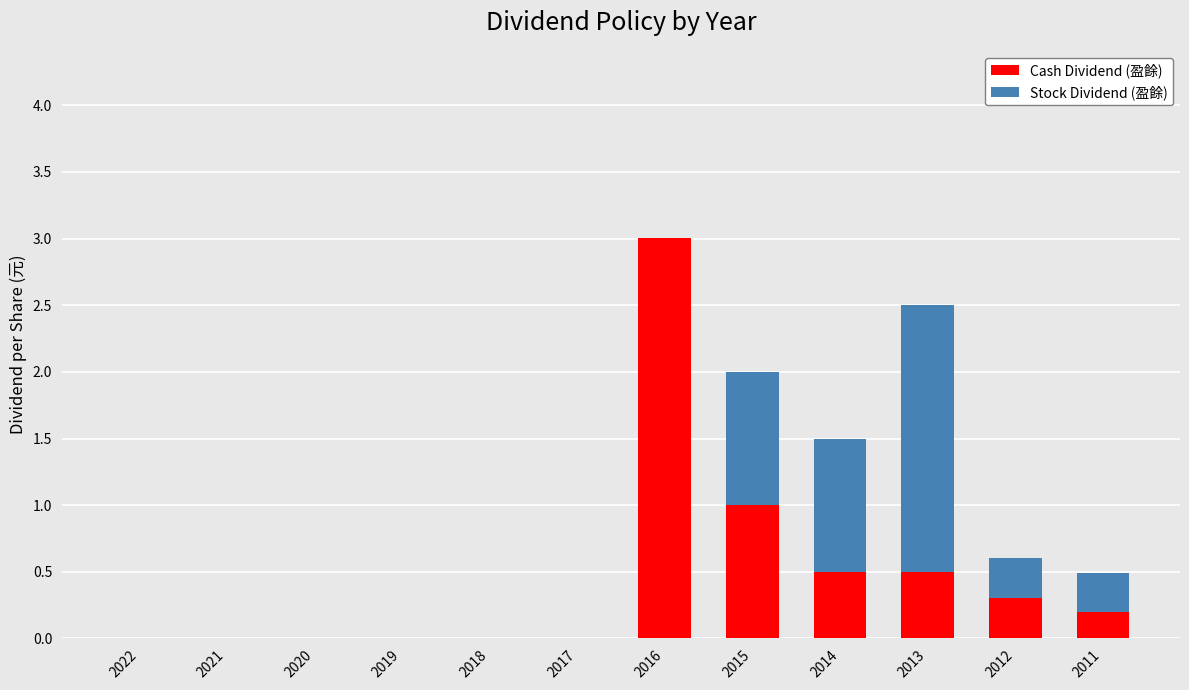

What is the total value across all series at 2013?

2.5